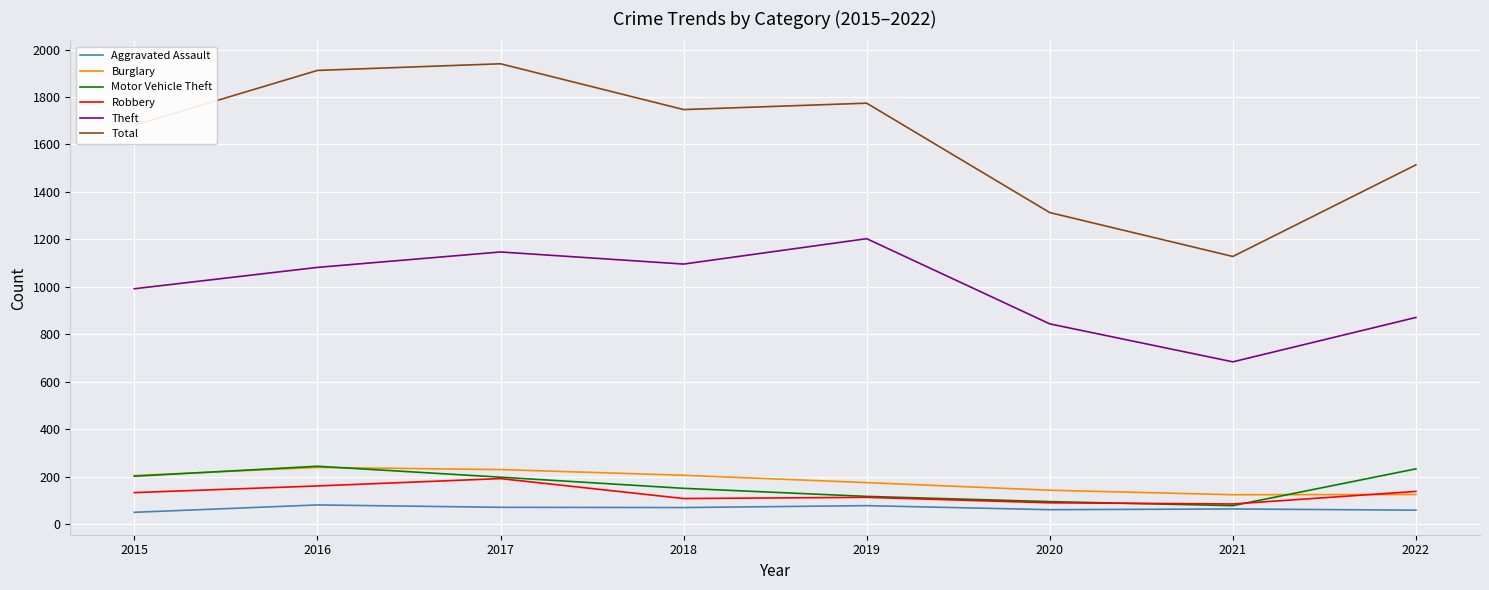

What is the greatest value displayed?

1940